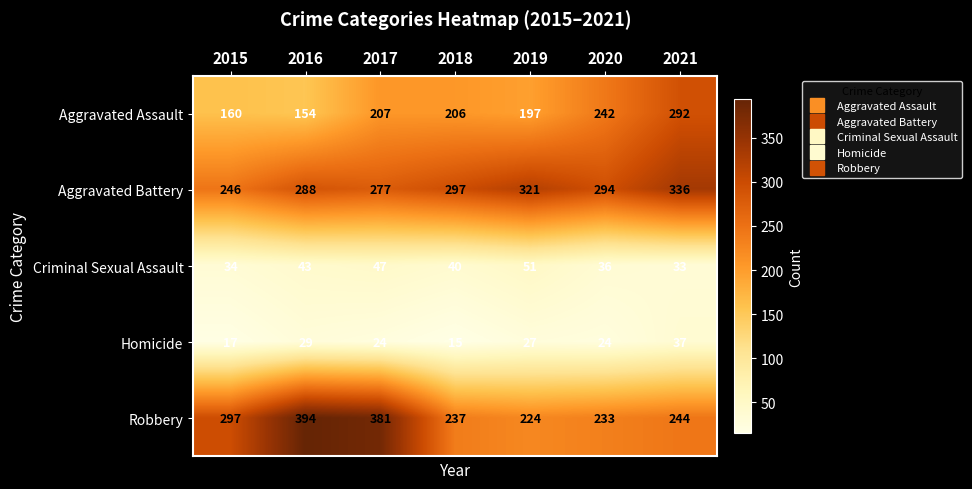

What is the difference between the Criminal Sexual Assault values at 2015 and 2016?

9